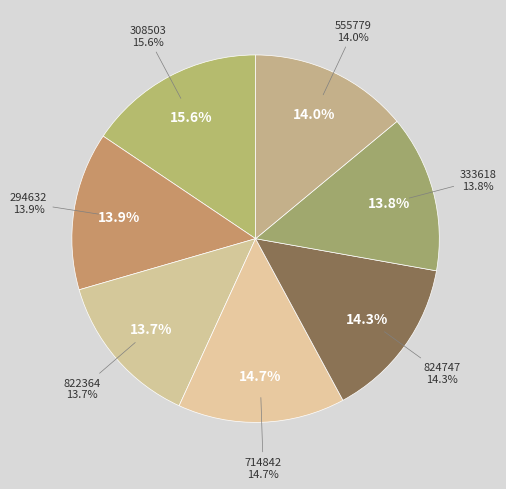

How many segments does this pie chart have?

7